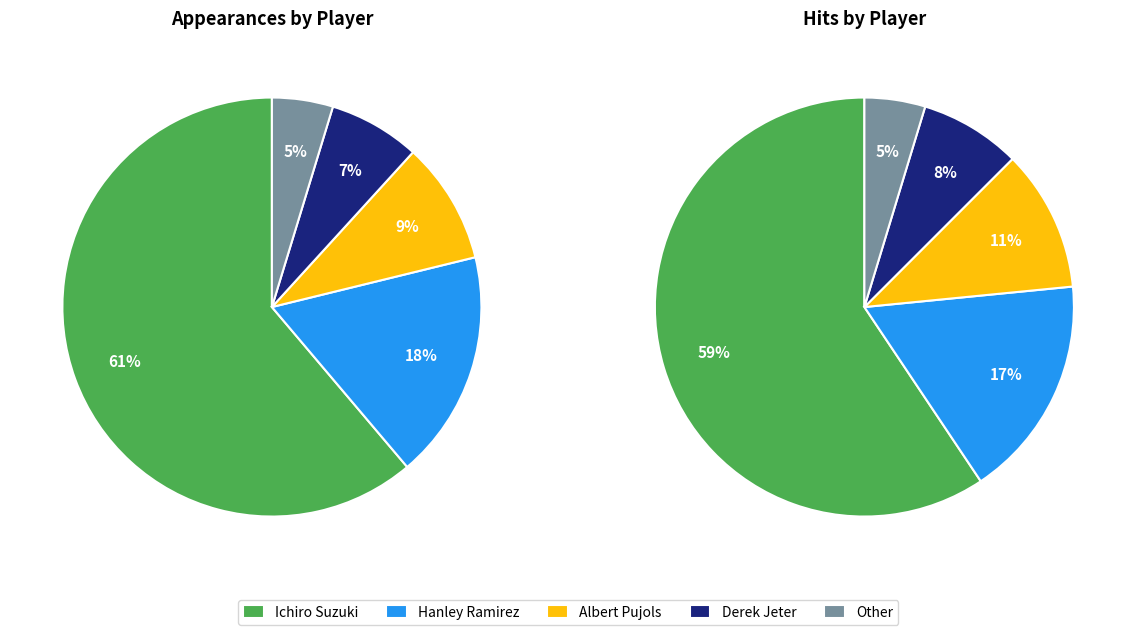

Which category accounts for the majority?

Ichiro Suzuki